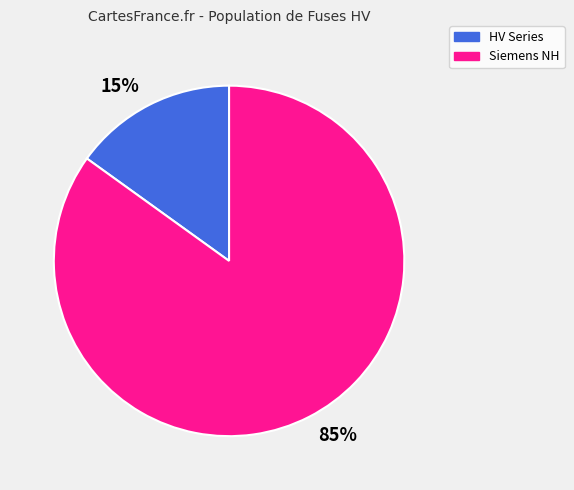

To the nearest percent, what is the difference between the HV Series and Siemens NH slice percentages?

70%